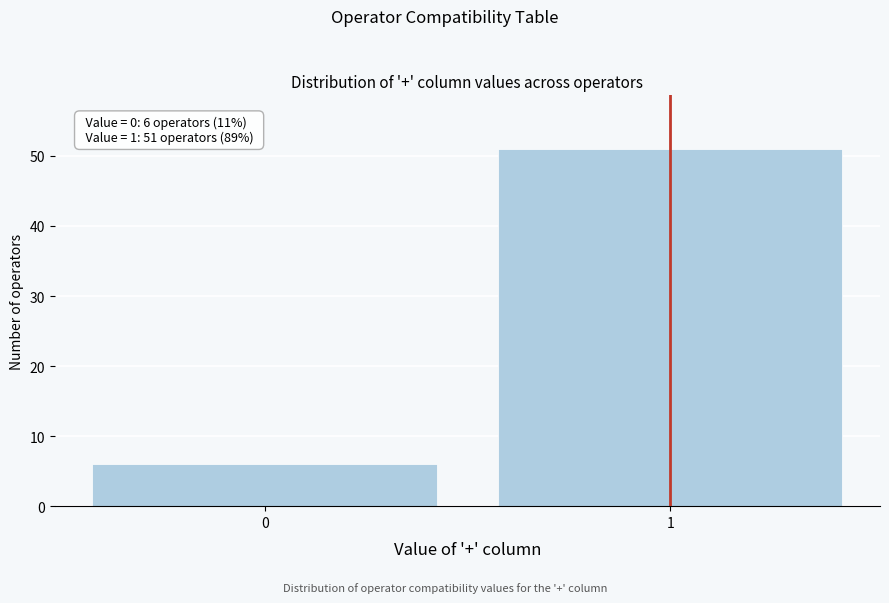

Reading right to left, what are all the values shown in this chart?

51	6